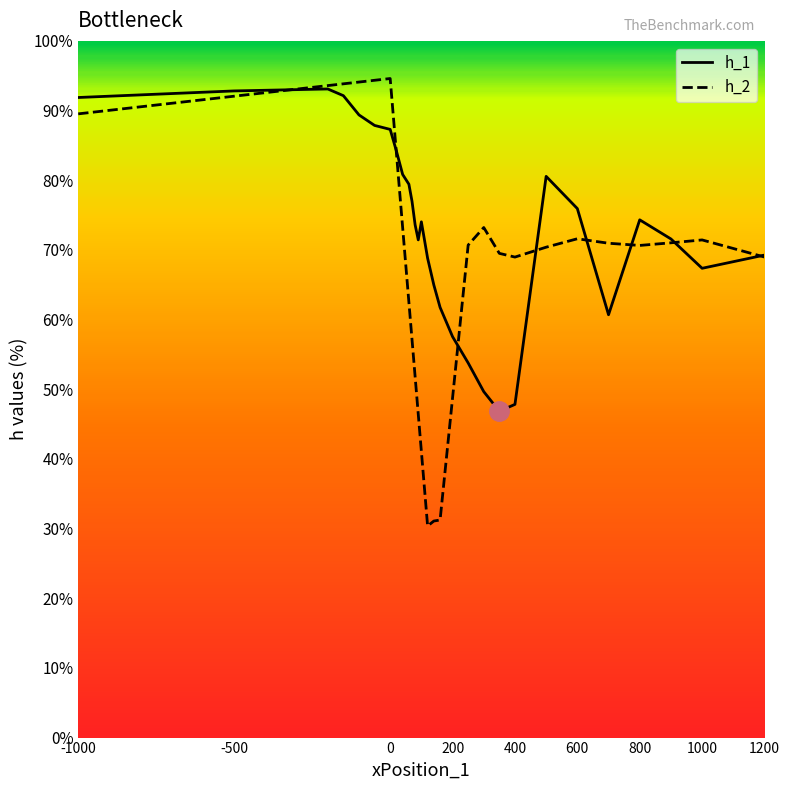

What is the value of the 14th point from the left?

74.0